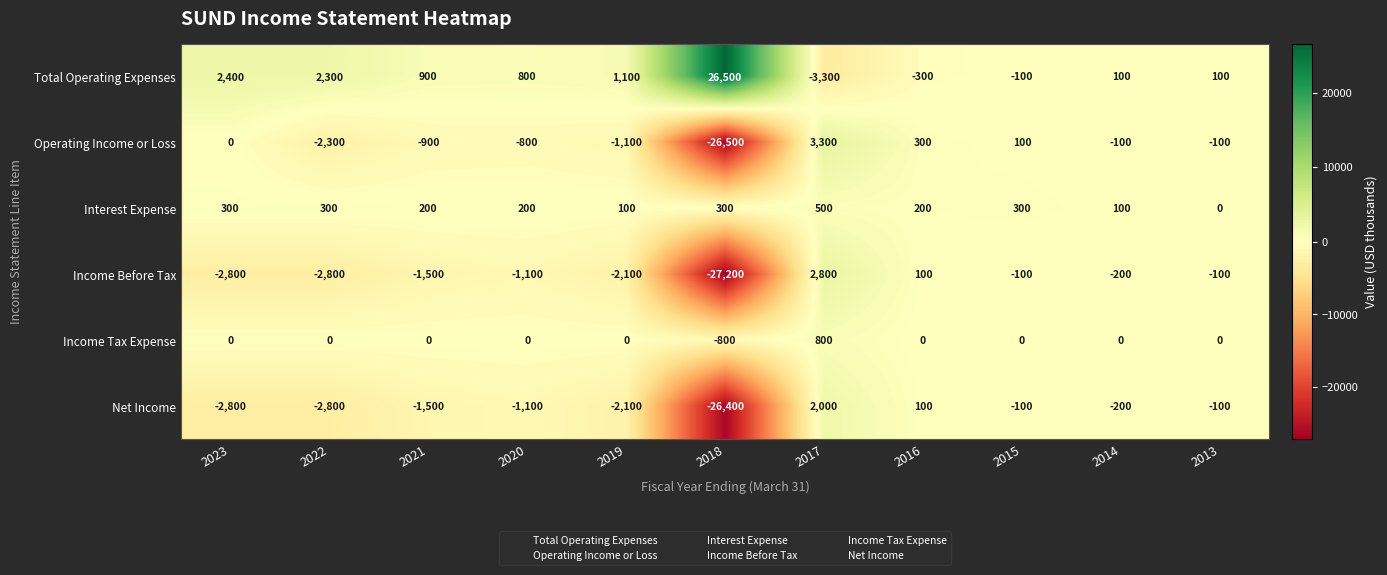

At which category is the sum across all series the highest?

2017